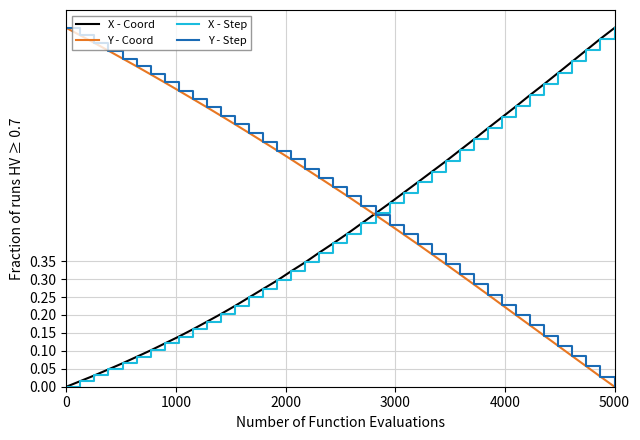

Does the chart have visible grid lines?

Yes